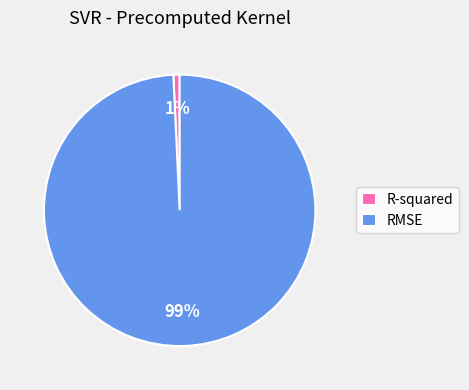

Which slice represents more than half of the pie?

RMSE